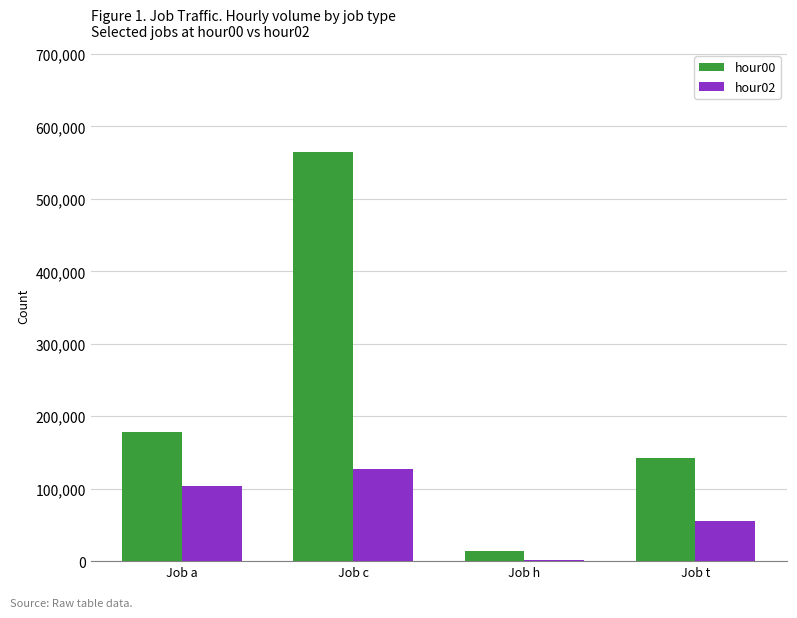

What are all the series names shown in the legend?

hour00, hour02